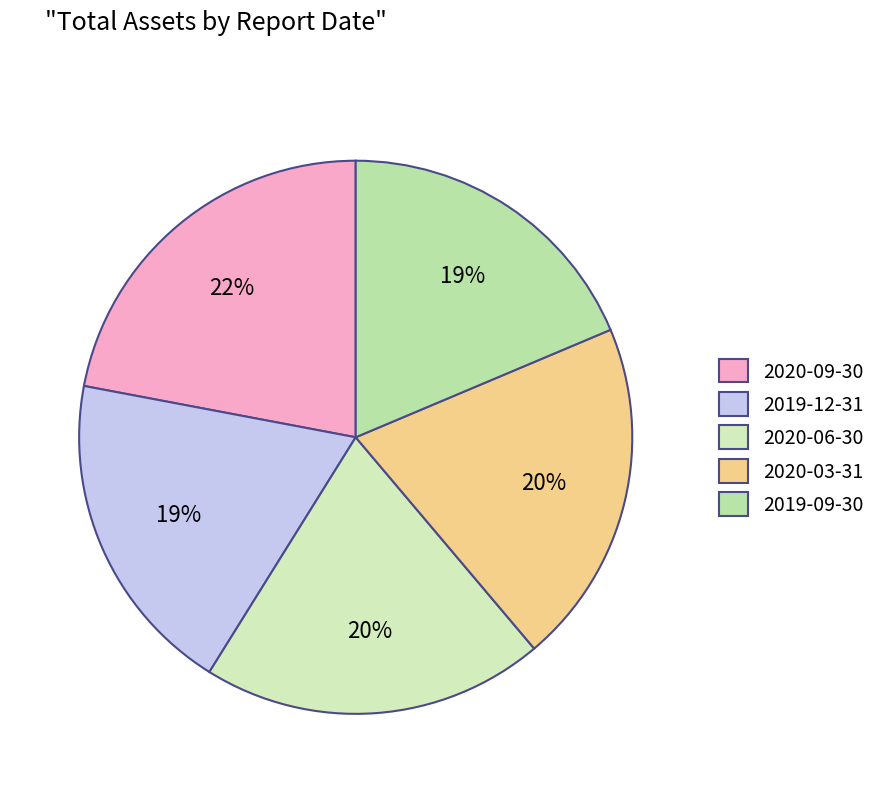

Is there any slice that represents more than half of the pie?

No